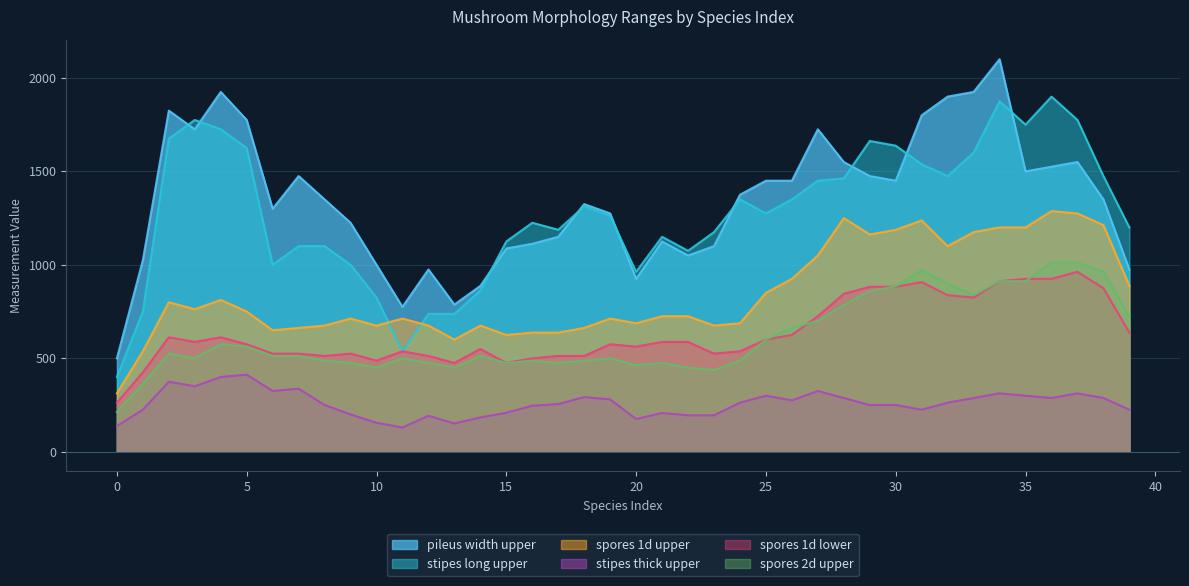

What are all the series names shown in the legend?

pileus width upper, stipes long upper, spores 1d upper, stipes thick upper, spores 1d lower, spores 2d upper